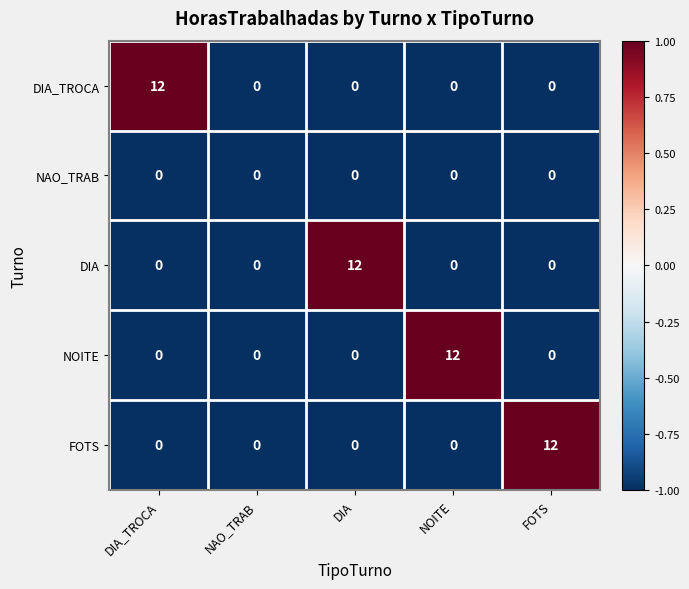

What is the sum of all DIA values?

12